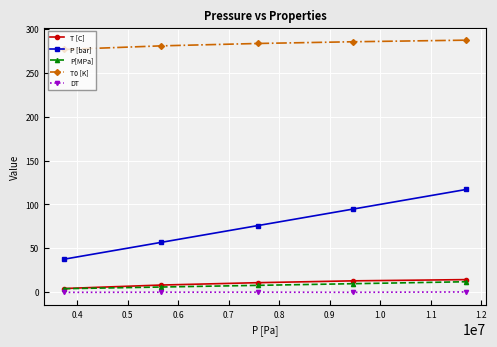

True or false: P[MPa] and DT cross at least once.

False